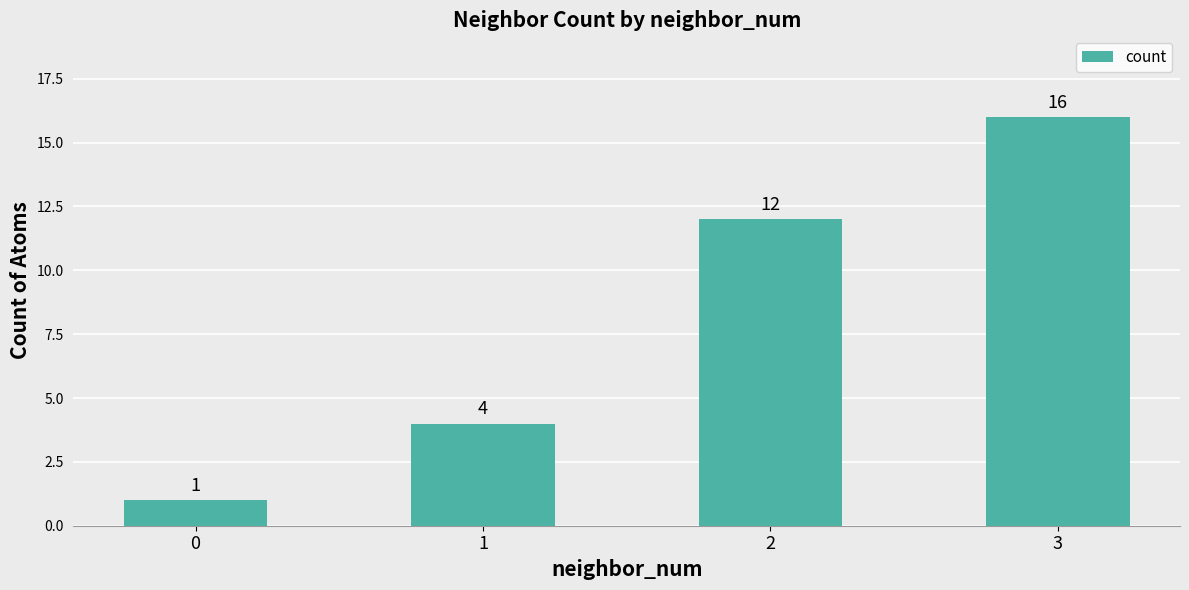

What is the greatest value displayed?

16